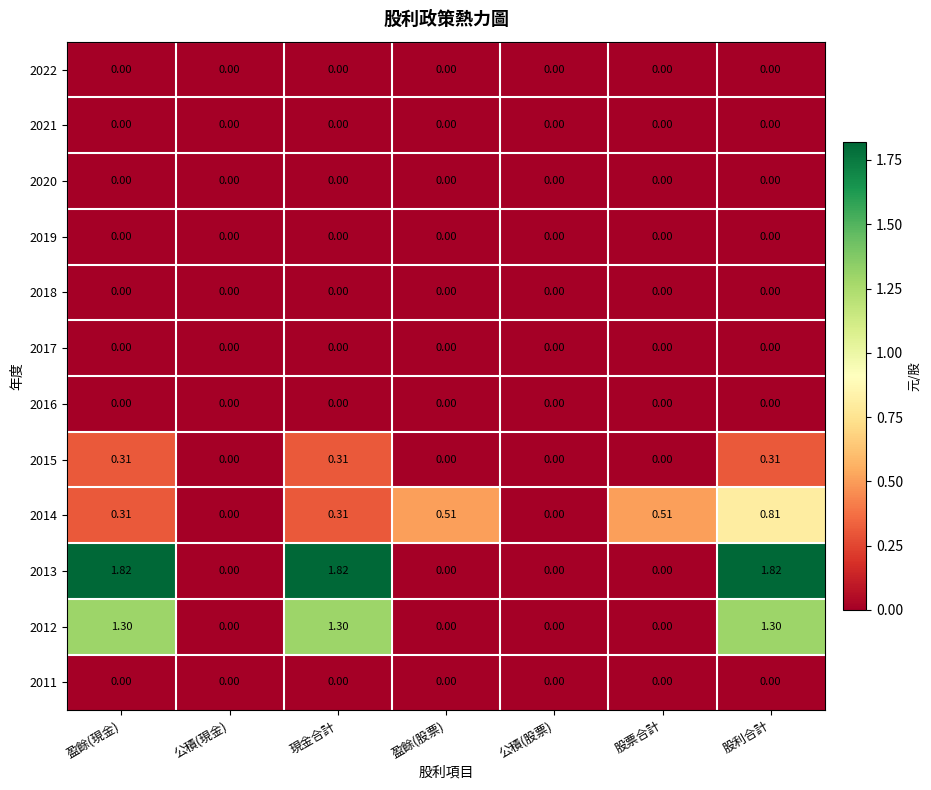

At which category is the sum across all series the highest?

股利合計